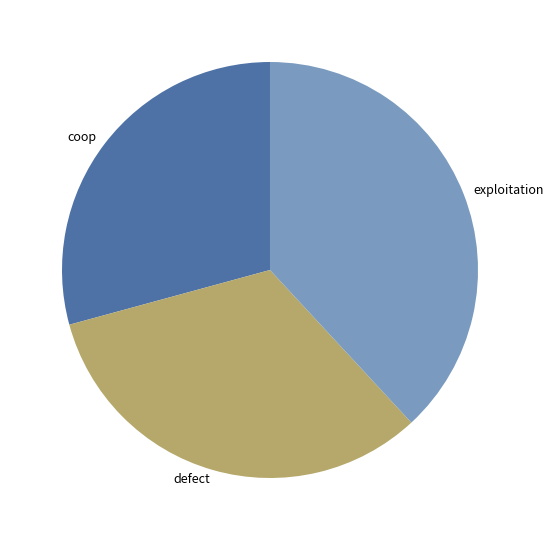

Combined, do defect and coop account for over 50%?

Yes